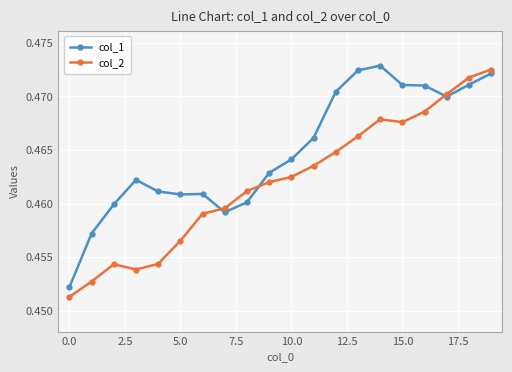

Which series has the largest total across all categories?

col_1